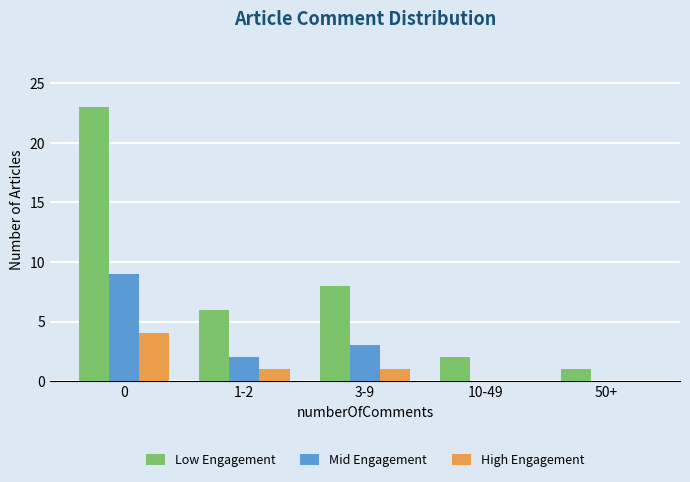

Reading left to right, extract all data points from this chart.

Low Engagement: 23	6	8	2	1
Mid Engagement: 9	2	3	0	0
High Engagement: 4	1	1	0	0